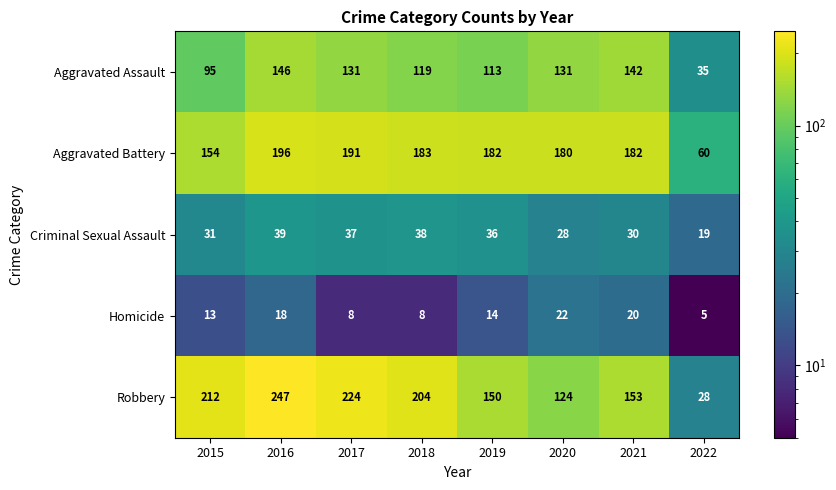

True or false: Homicide has a value of 14 at 2017.

False